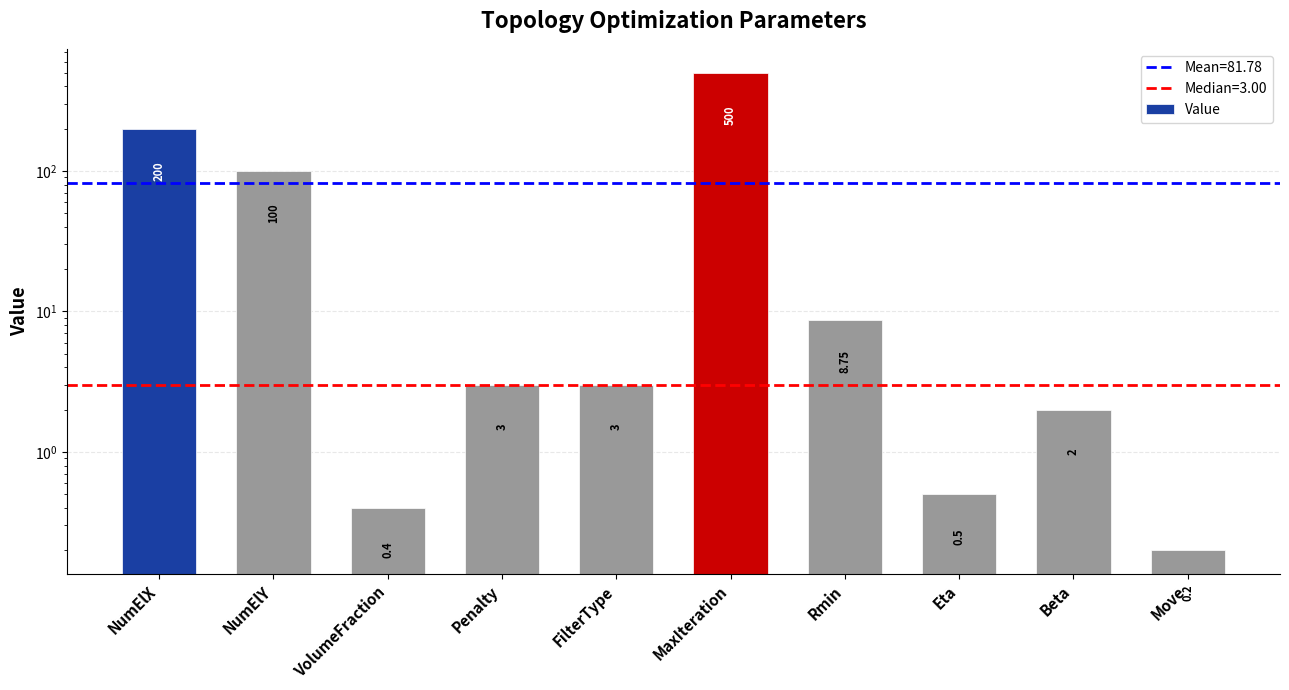

Which has a higher value, NumElY or Move?

NumElY